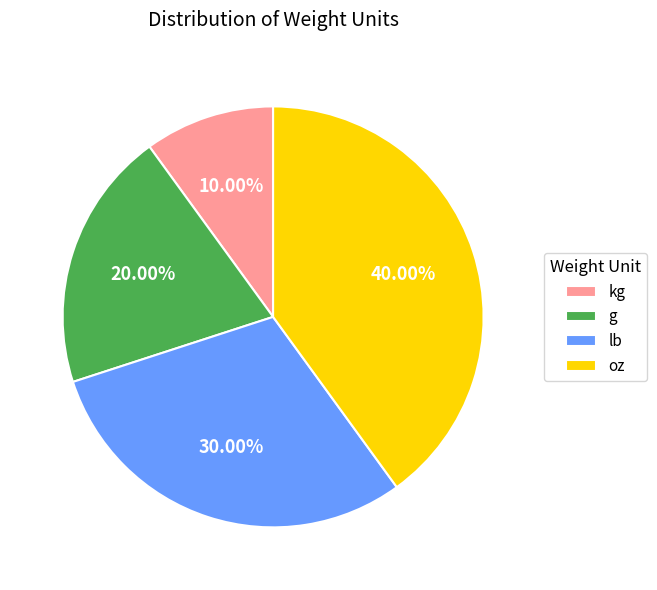

What percentage is the kg slice, to the nearest percent?

10%